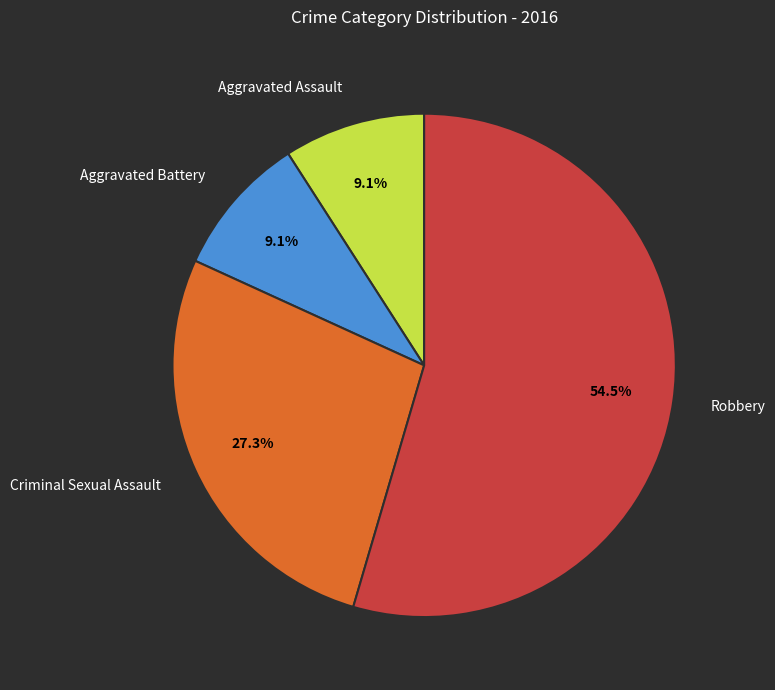

Is there a majority slice in this chart?

Yes